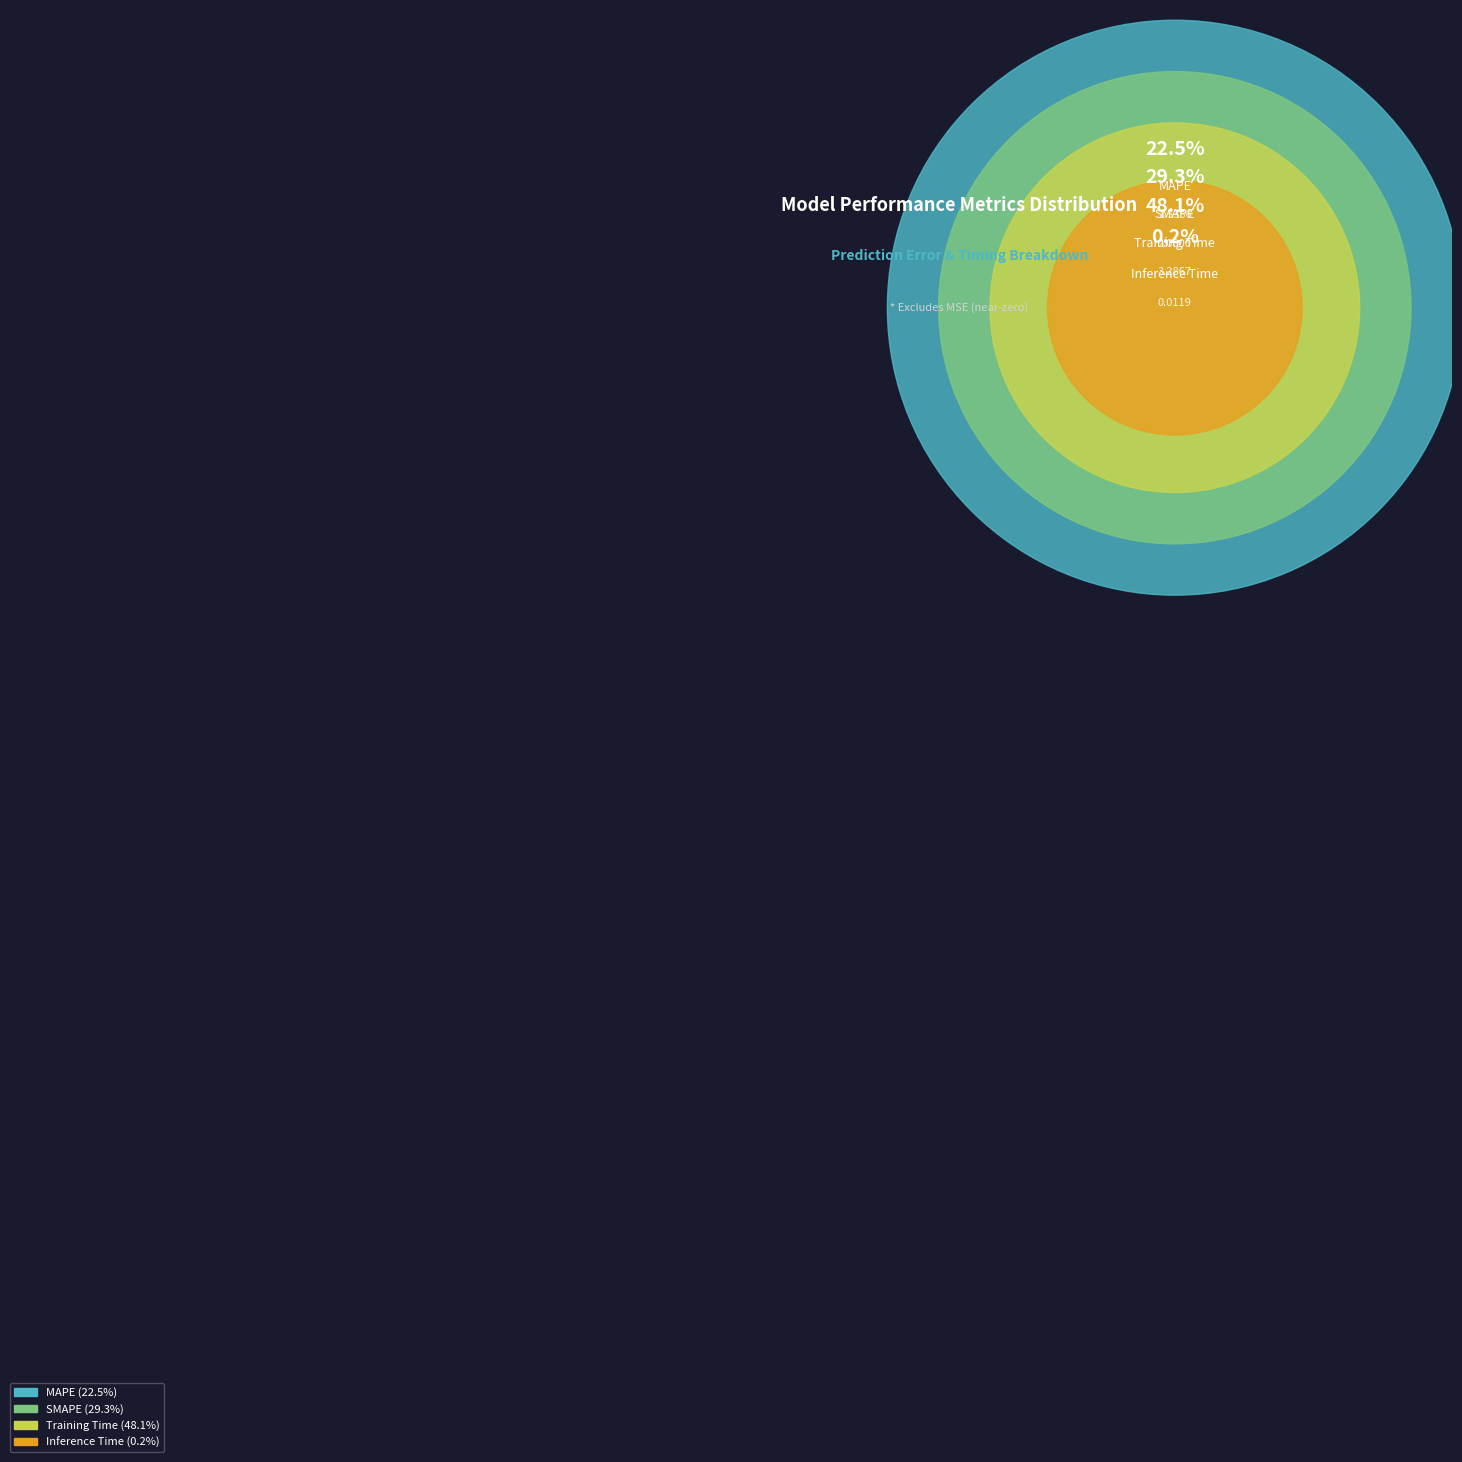

Which slice is the smallest?

Inference Time